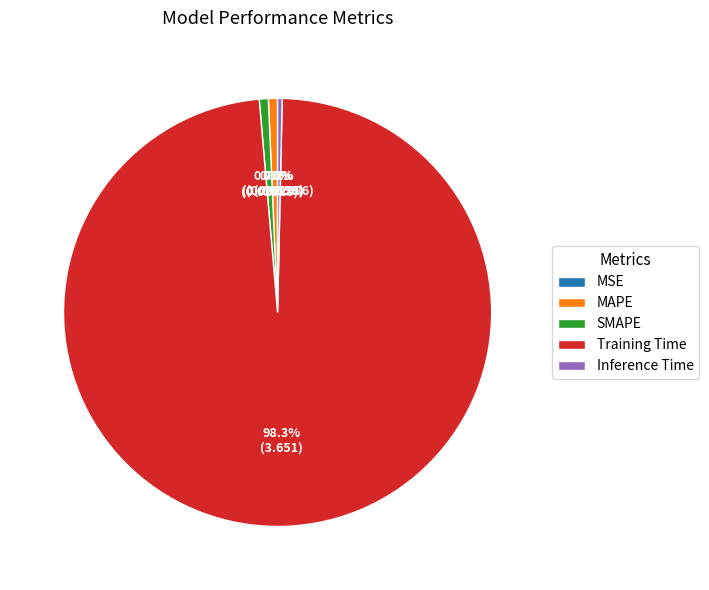

Between Training Time and MAPE, which is larger?

Training Time